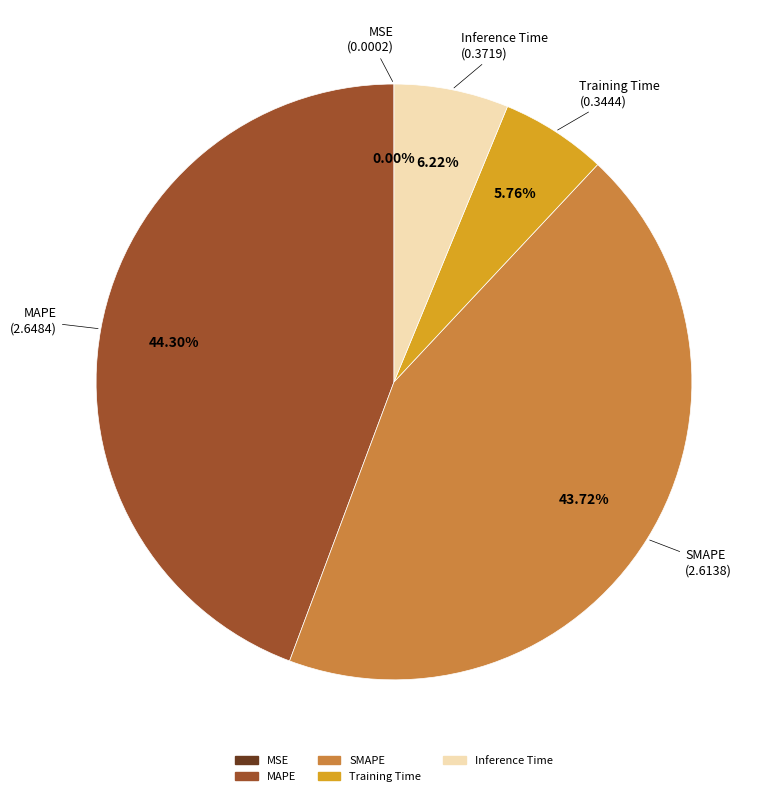

The MAPE slice represents 52% of the pie. True or false?

False